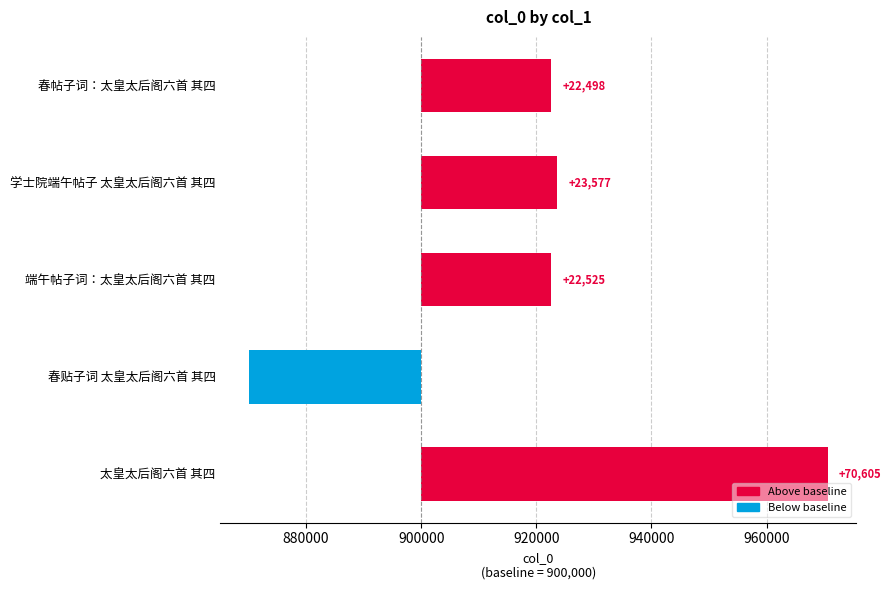

True or false: the data shows -17190 at 春贴子词 太皇太后阁六首 其四.

False